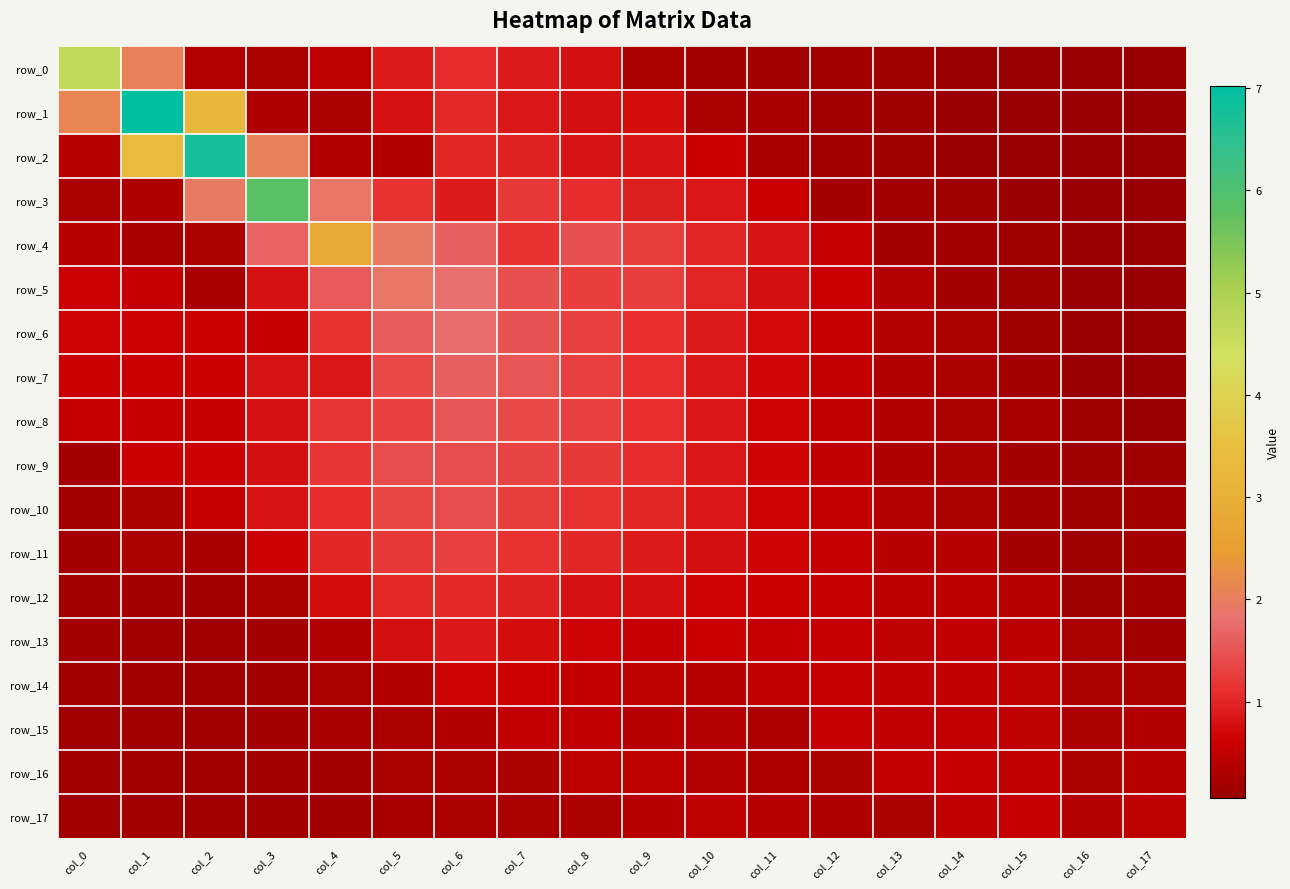

Which has a higher value, col_7 or col_8?

col_7